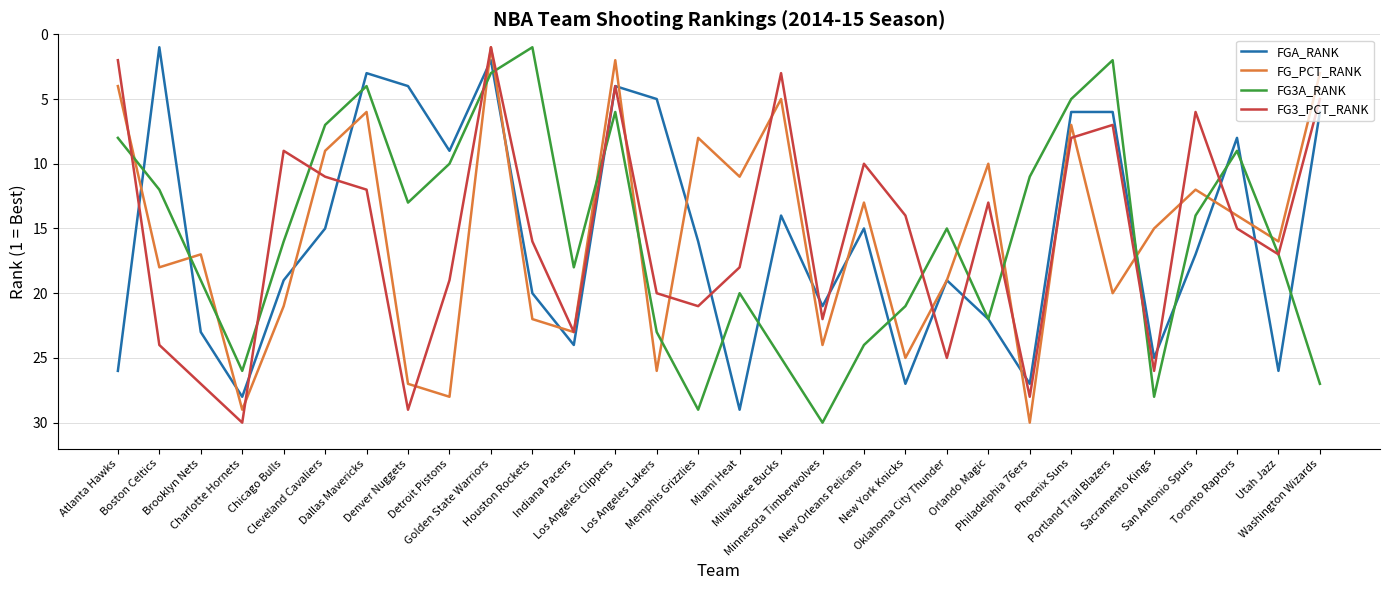

What is the difference between the FG3A_RANK values at Denver Nuggets and Golden State Warriors?

10